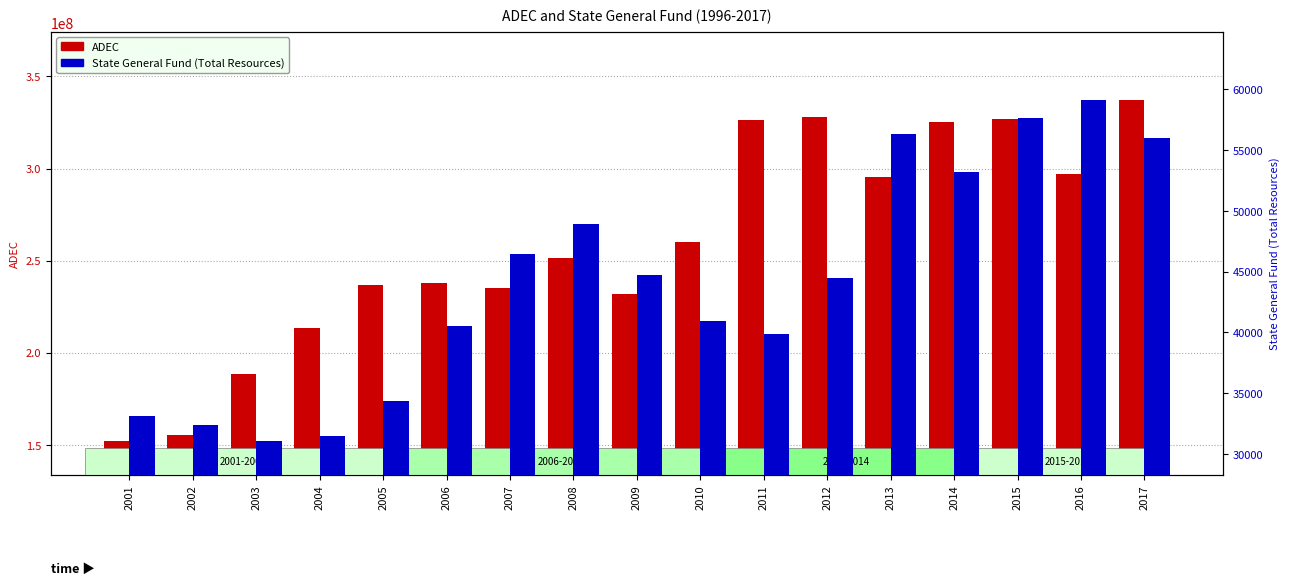

What is the difference between the State General Fund (Total Resources) values at 2012 and 2009?

265